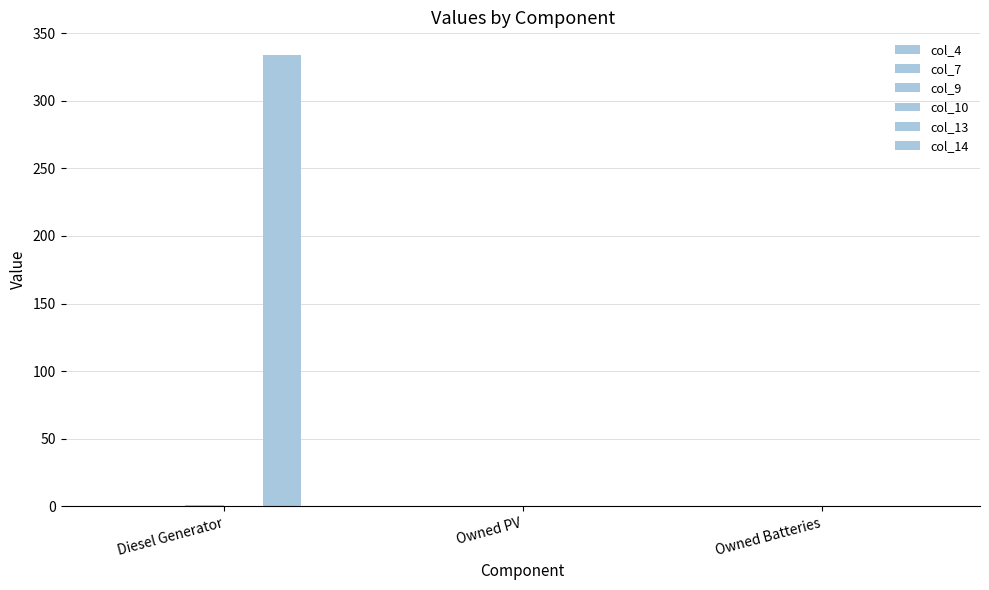

What is the label of the 2nd bar from the left?

Owned PV